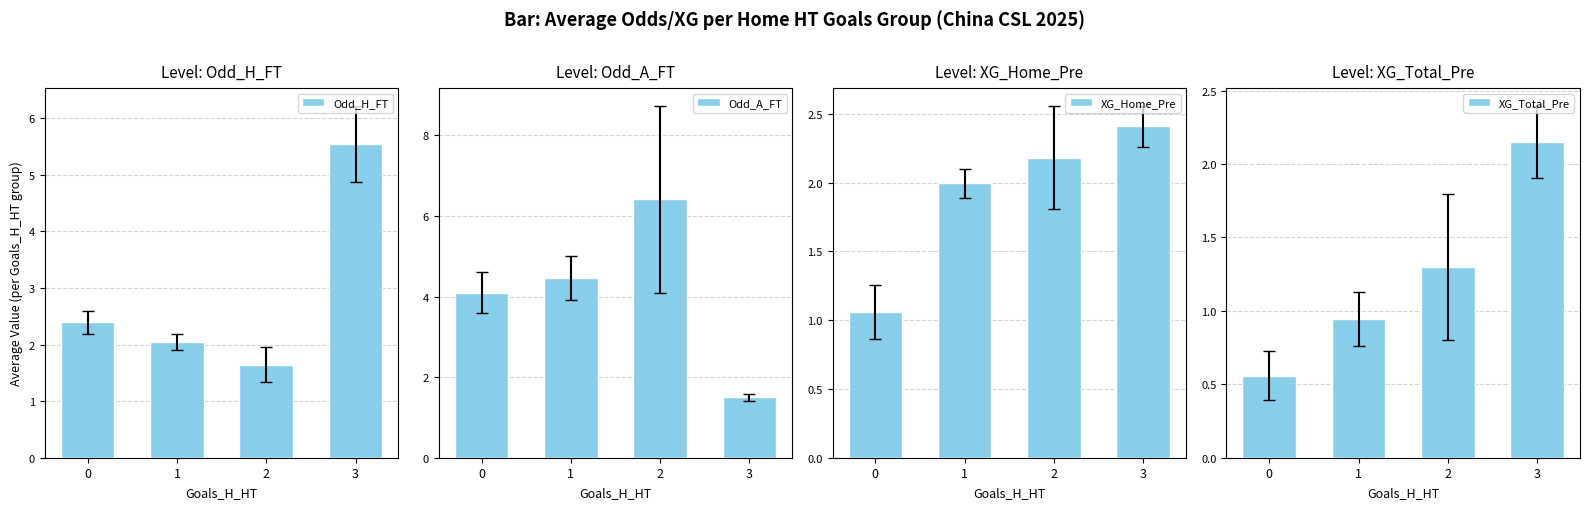

Which category has the highest value in the XG_Total_Pre series?

3